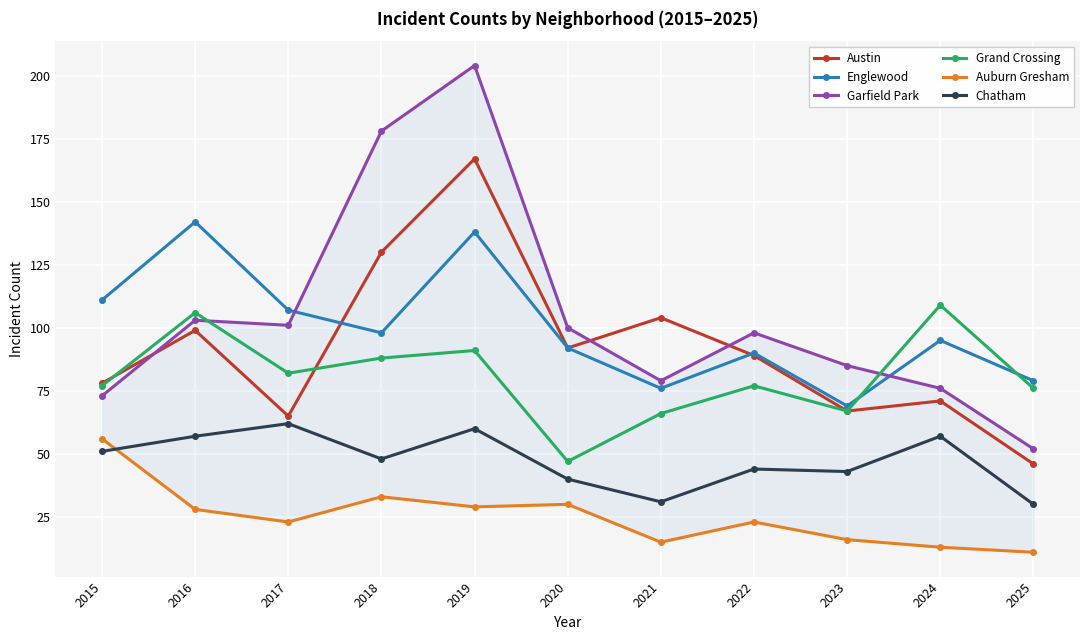

Reading left to right, extract all data points from this chart.

Austin: 78	99	65	130	167	92	104	89	67	71	46
Englewood: 111	142	107	98	138	92	76	90	69	95	79
Garfield Park: 73	103	101	178	204	100	79	98	85	76	52
Grand Crossing: 77	106	82	88	91	47	66	77	67	109	76
Auburn Gresham: 56	28	23	33	29	30	15	23	16	13	11
Chatham: 51	57	62	48	60	40	31	44	43	57	30